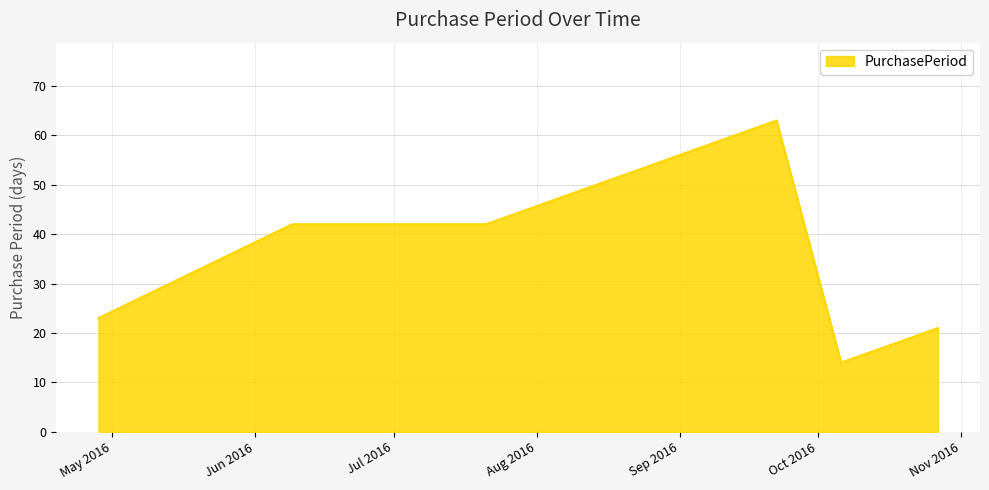

How many values are below 42?

3